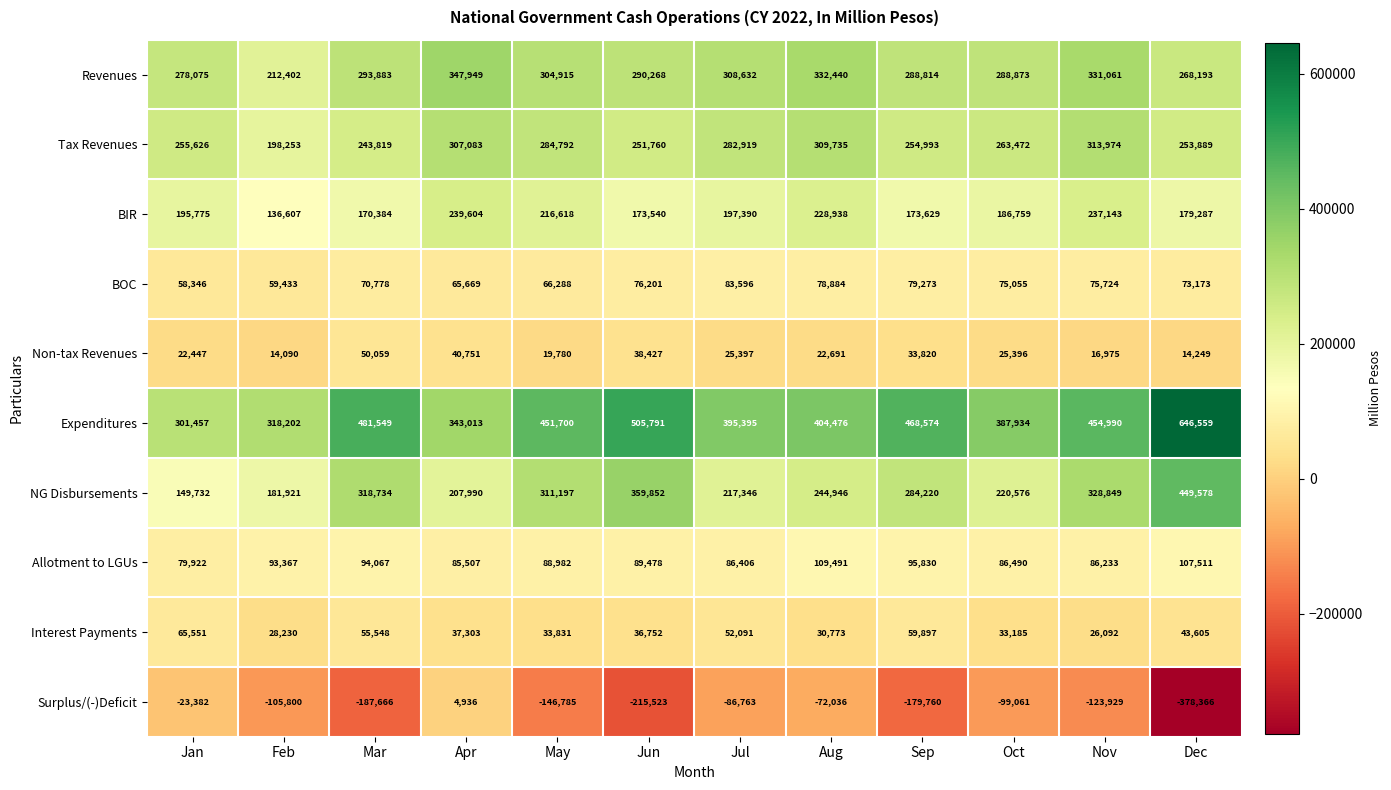

What is the difference between the highest and lowest values at Sep?

648334